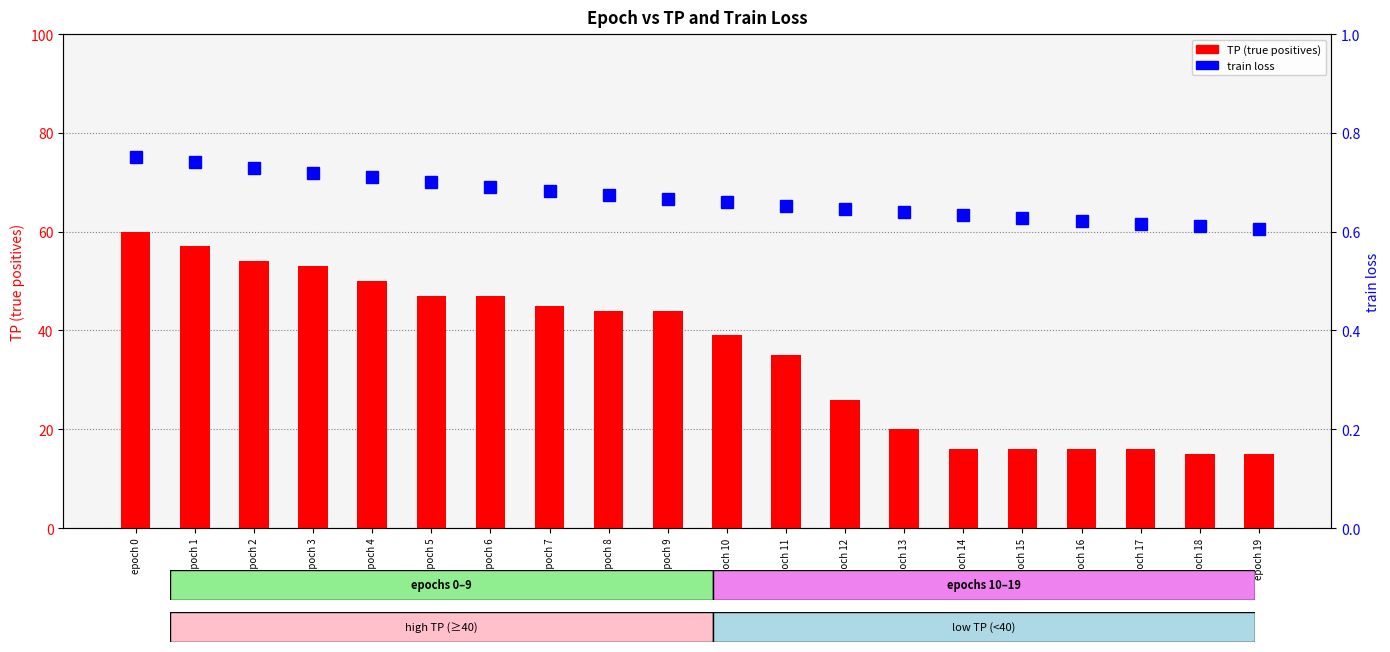

What is the sum of the train loss values at epoch 17 and epoch 13?

1.3